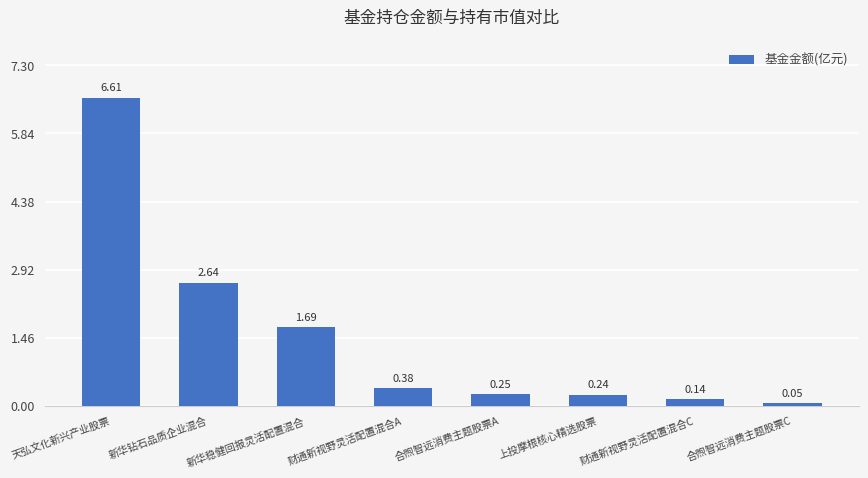

How many bars are there in total?

8